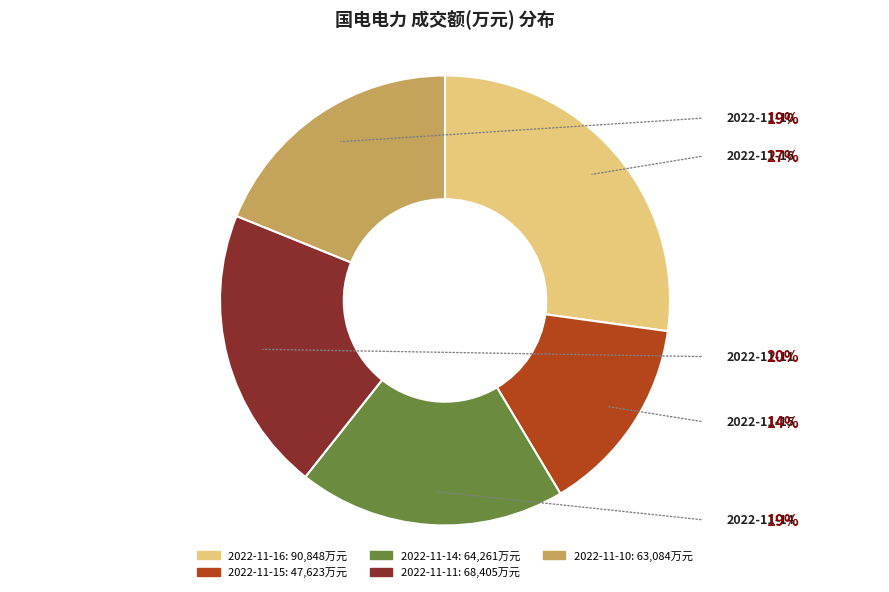

Which slice is the largest?

2022-11-16